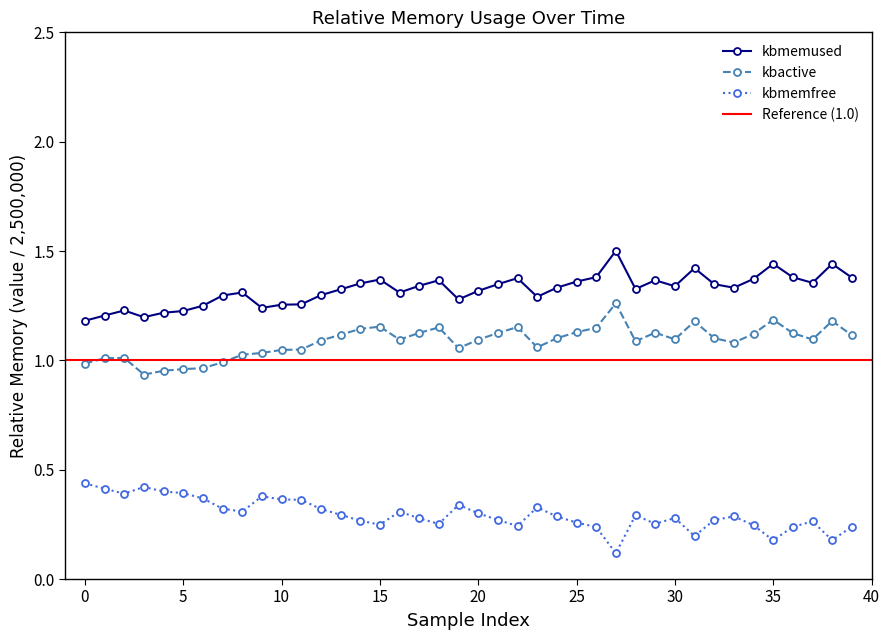

At which category is the sum across all series the highest?

27